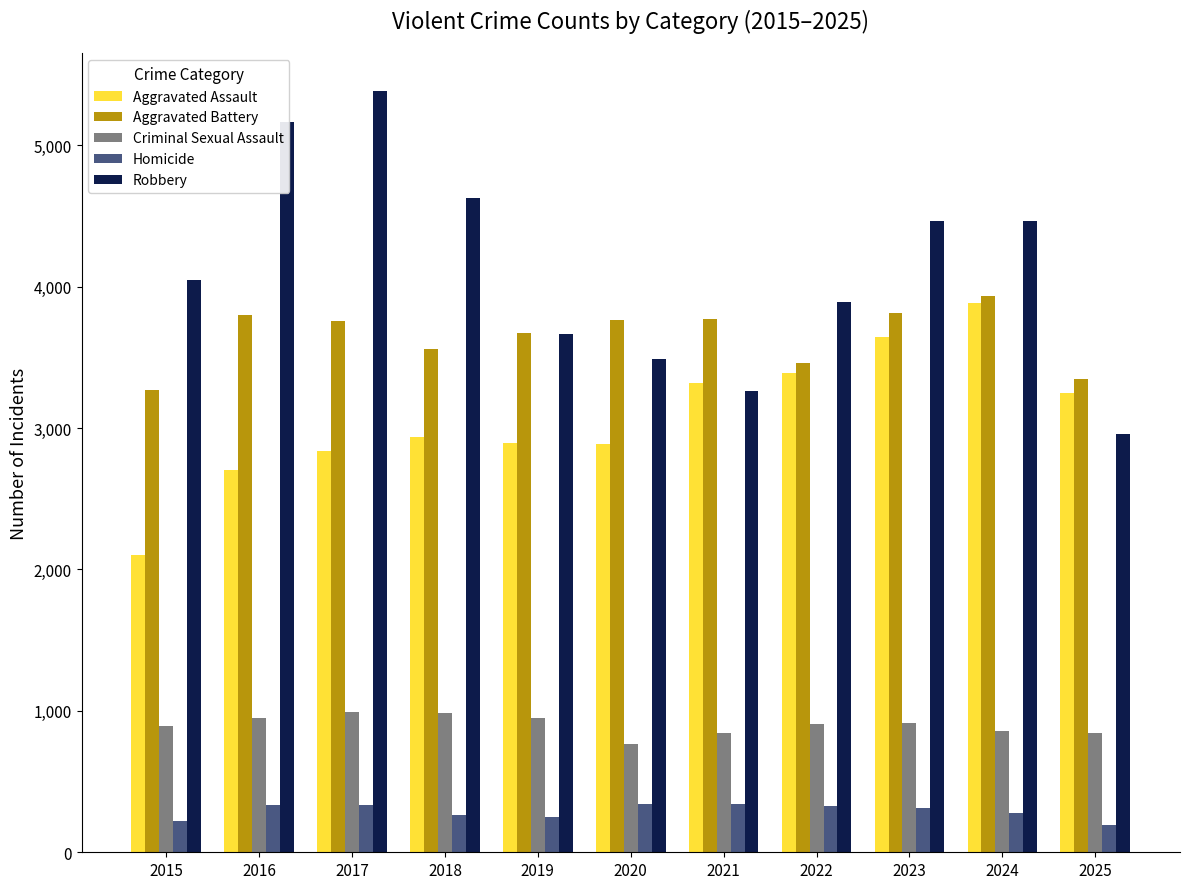

Rank the series at 2017 from highest to lowest value.

Robbery, Aggravated Battery, Aggravated Assault, Criminal Sexual Assault, Homicide